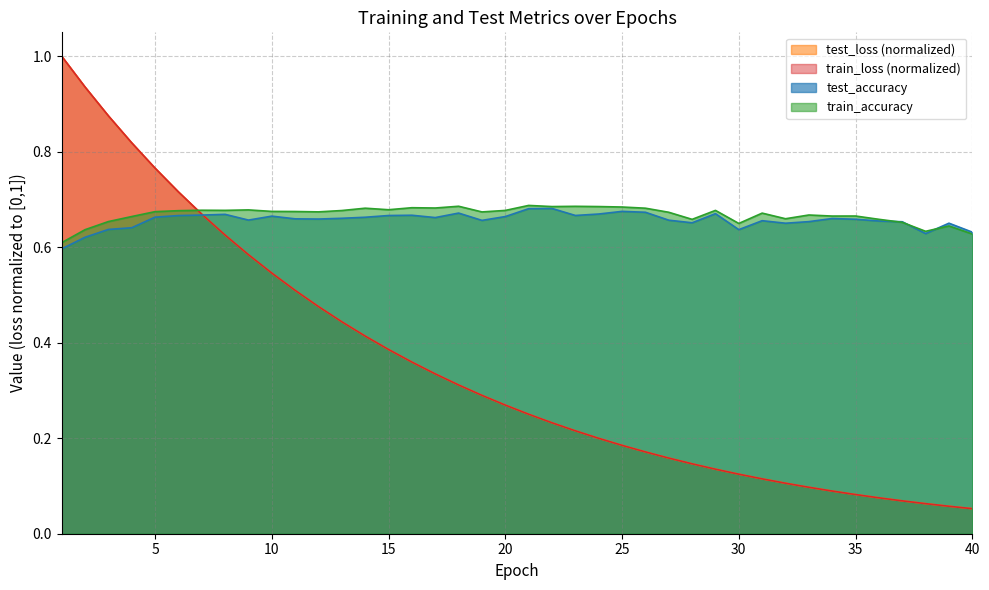

Is the value of train_accuracy at 28 greater than the value of test_loss at 31?

Yes